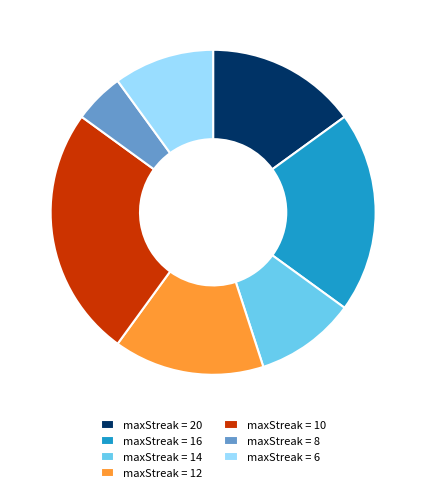

How many segments does this pie chart have?

7